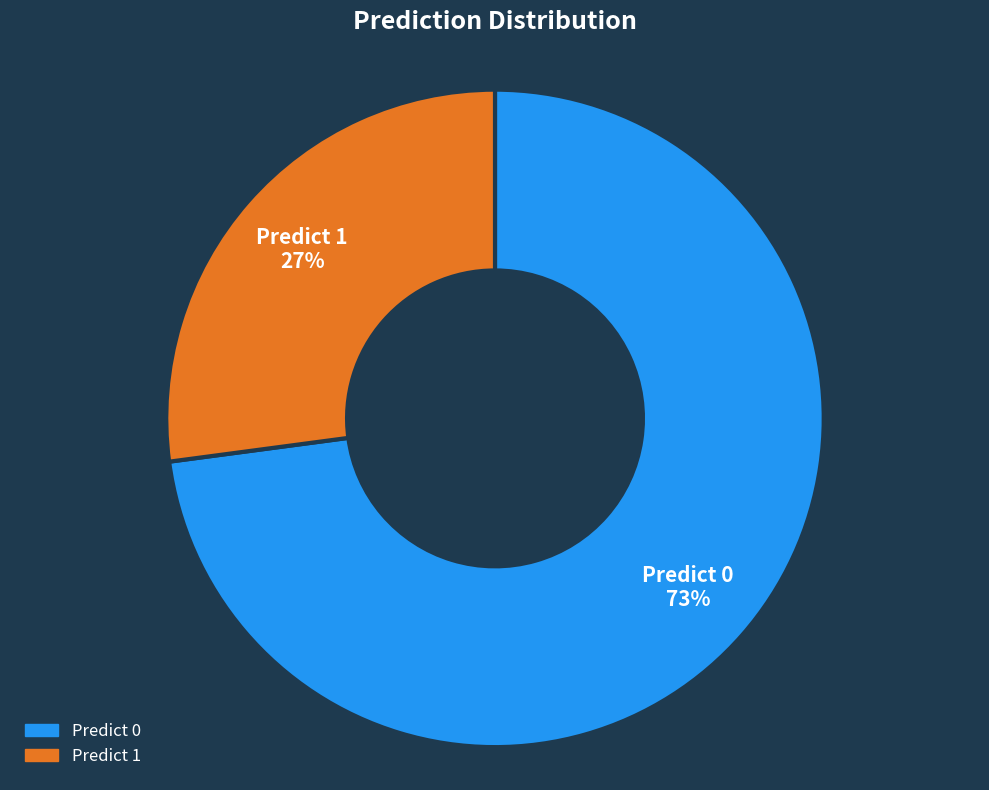

To the nearest percent, what is the difference between the largest and smallest slice percentages?

46%